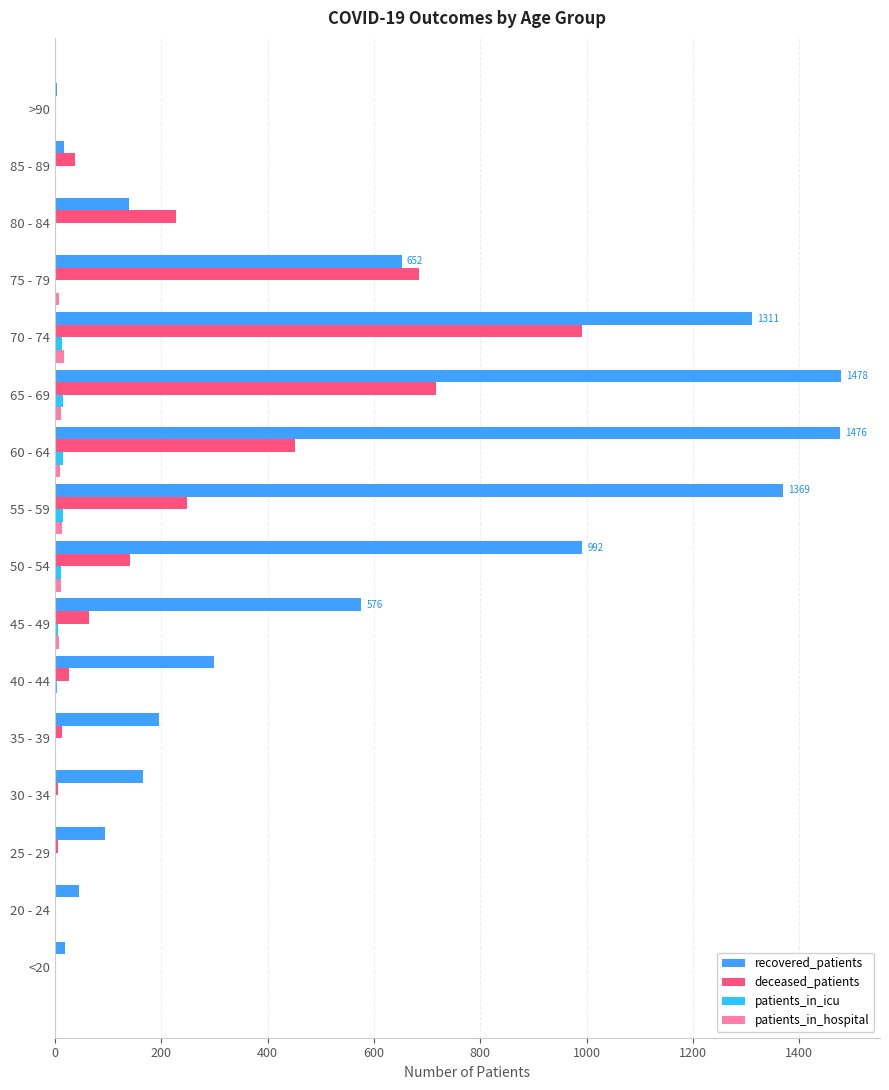

True or false: recovered_patients has a value of 1311 at 70 - 74.

True